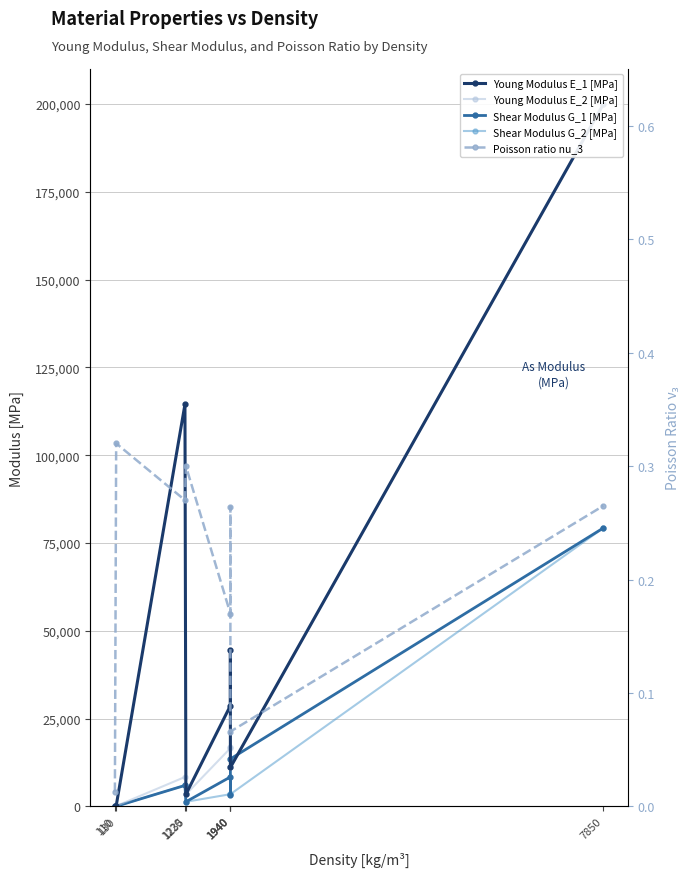

Which series has the largest range (max minus min)?

Young Modulus E_1 [MPa]